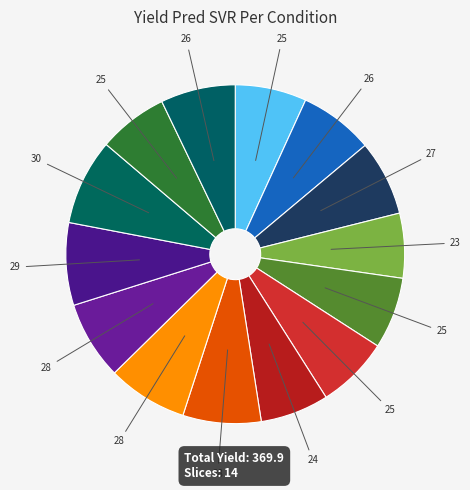

How many slices are in this pie chart?

14